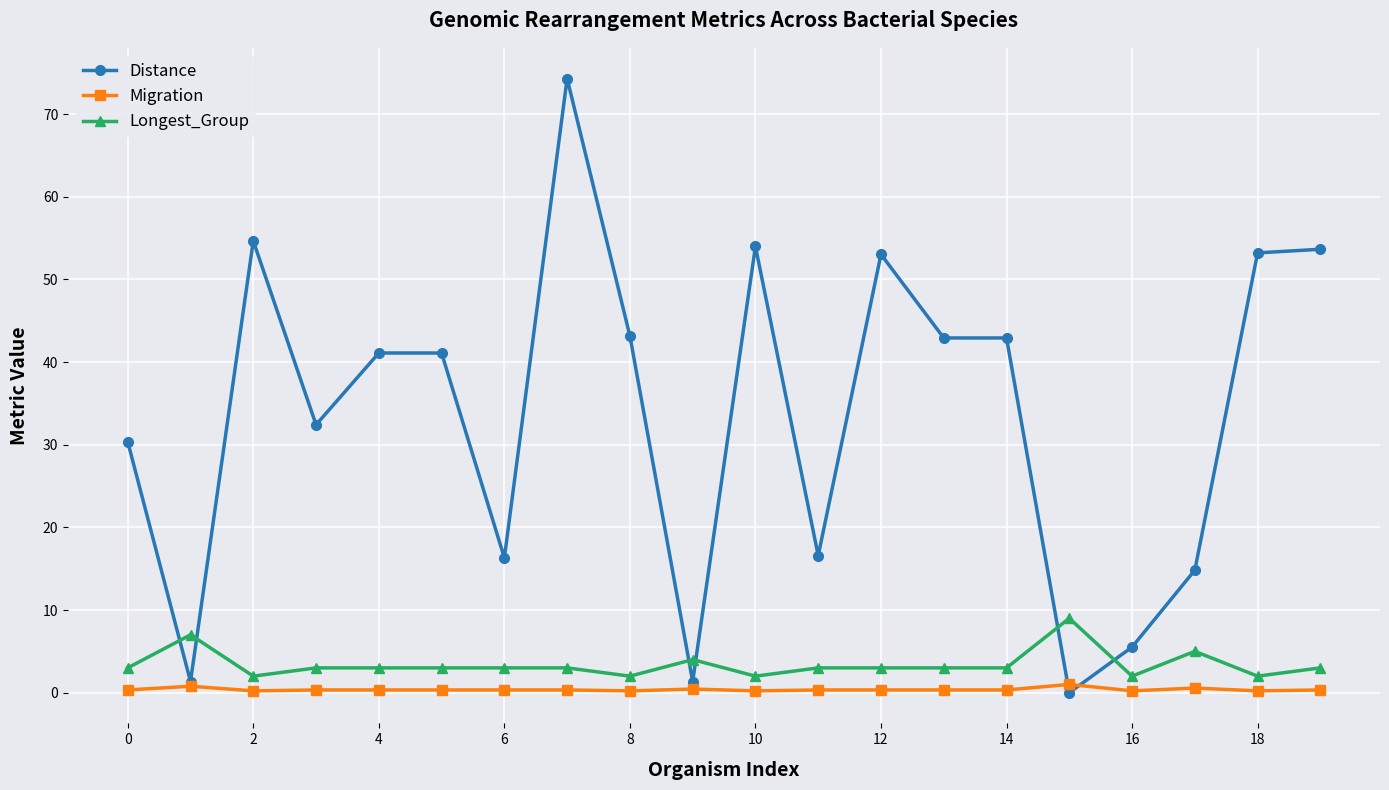

Rank the series by their maximum value, from lowest to highest.

Migration, Longest_Group, Distance